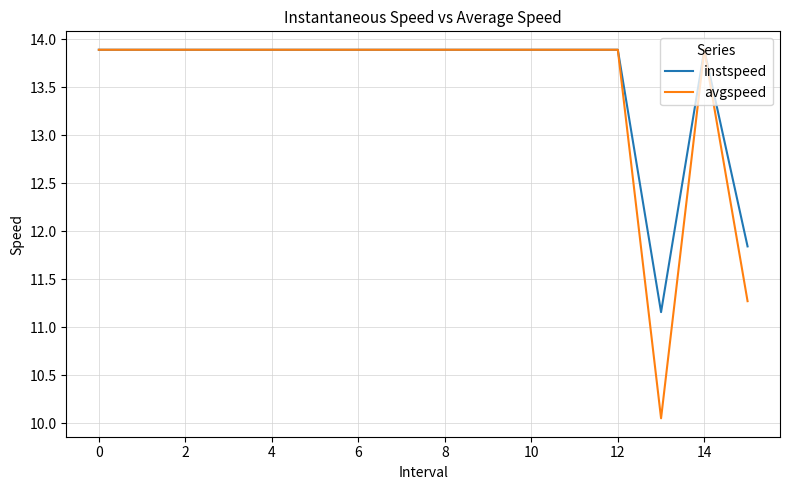

What is the greatest value displayed?

13.9